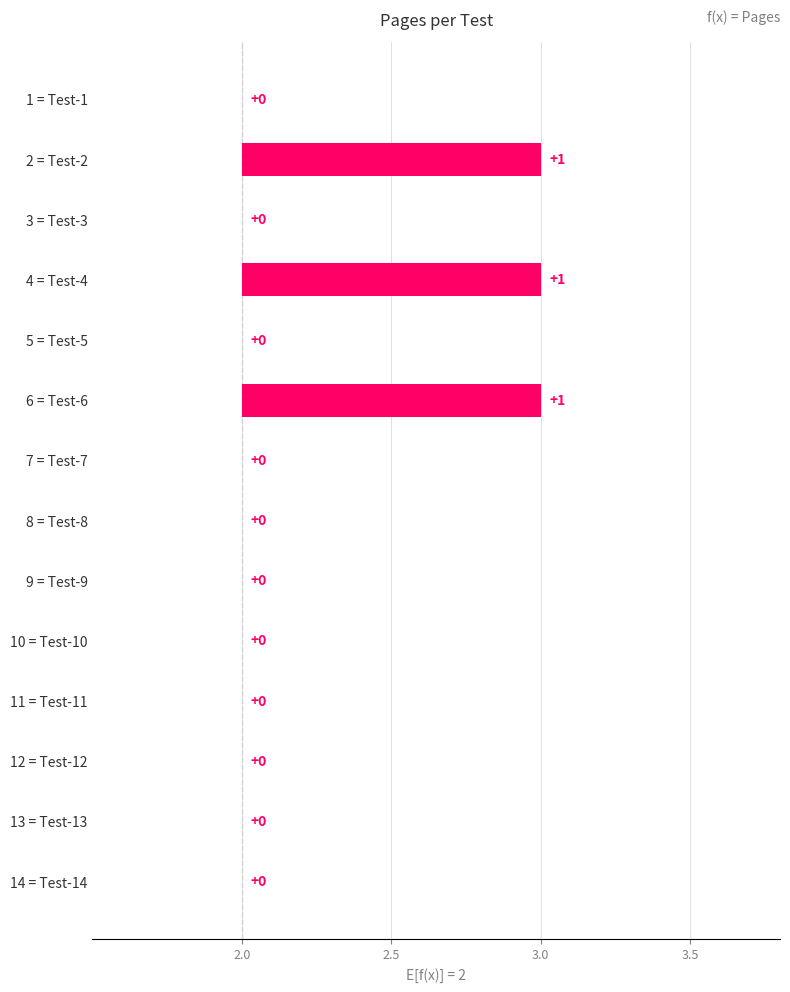

True or false: the data shows 0 at 9 = Test-9.

False